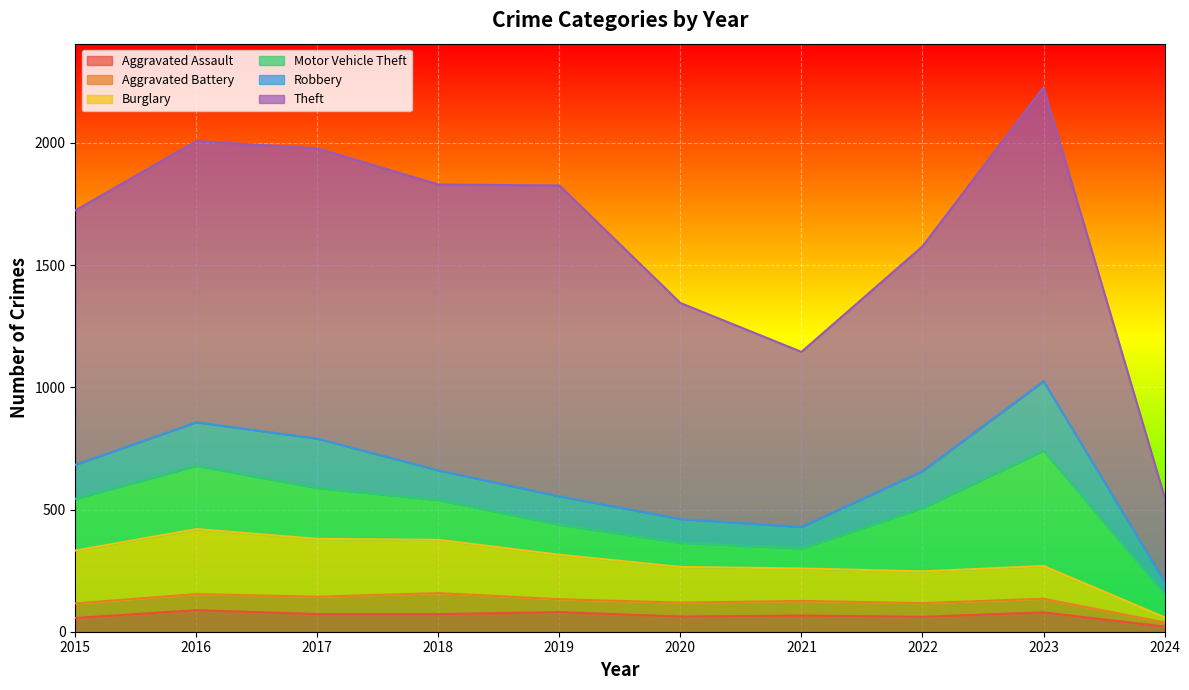

What is the difference between the maximum and second lowest values in the Robbery series?

196